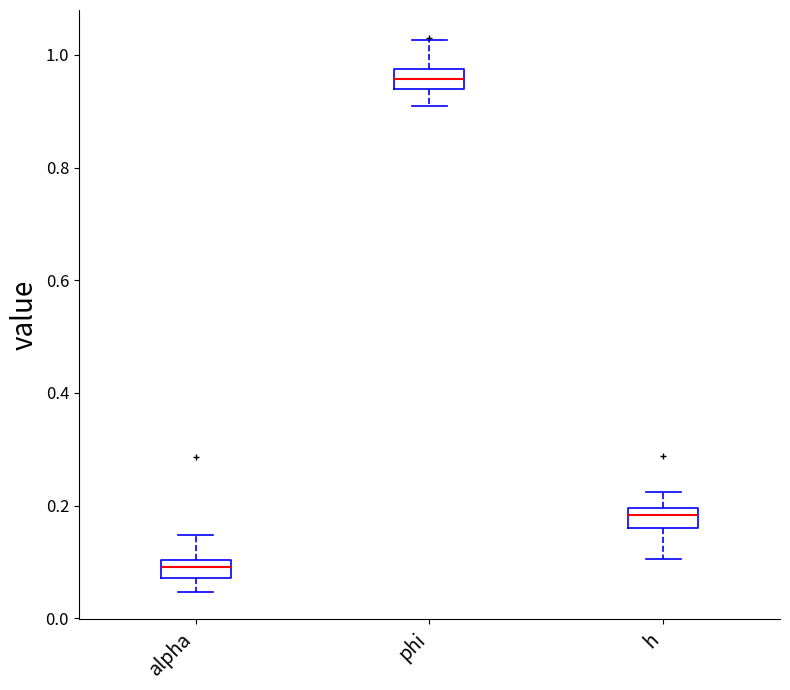

Reading left to right, read every box against the y-axis: the position of its median line, the range the box covers, and the ends of its whiskers. The values are not printed on the chart, so give them approximately, as read against the axis.

alpha: median 0.08 (inside the box), box 0.08 to 0.10, whiskers 0.04 to 0.14
phi: median 0.96, box 0.94 to 0.98, whiskers 0.90 to 1.02
h: median 0.18, box 0.16 to 0.20, whiskers 0.10 to 0.22